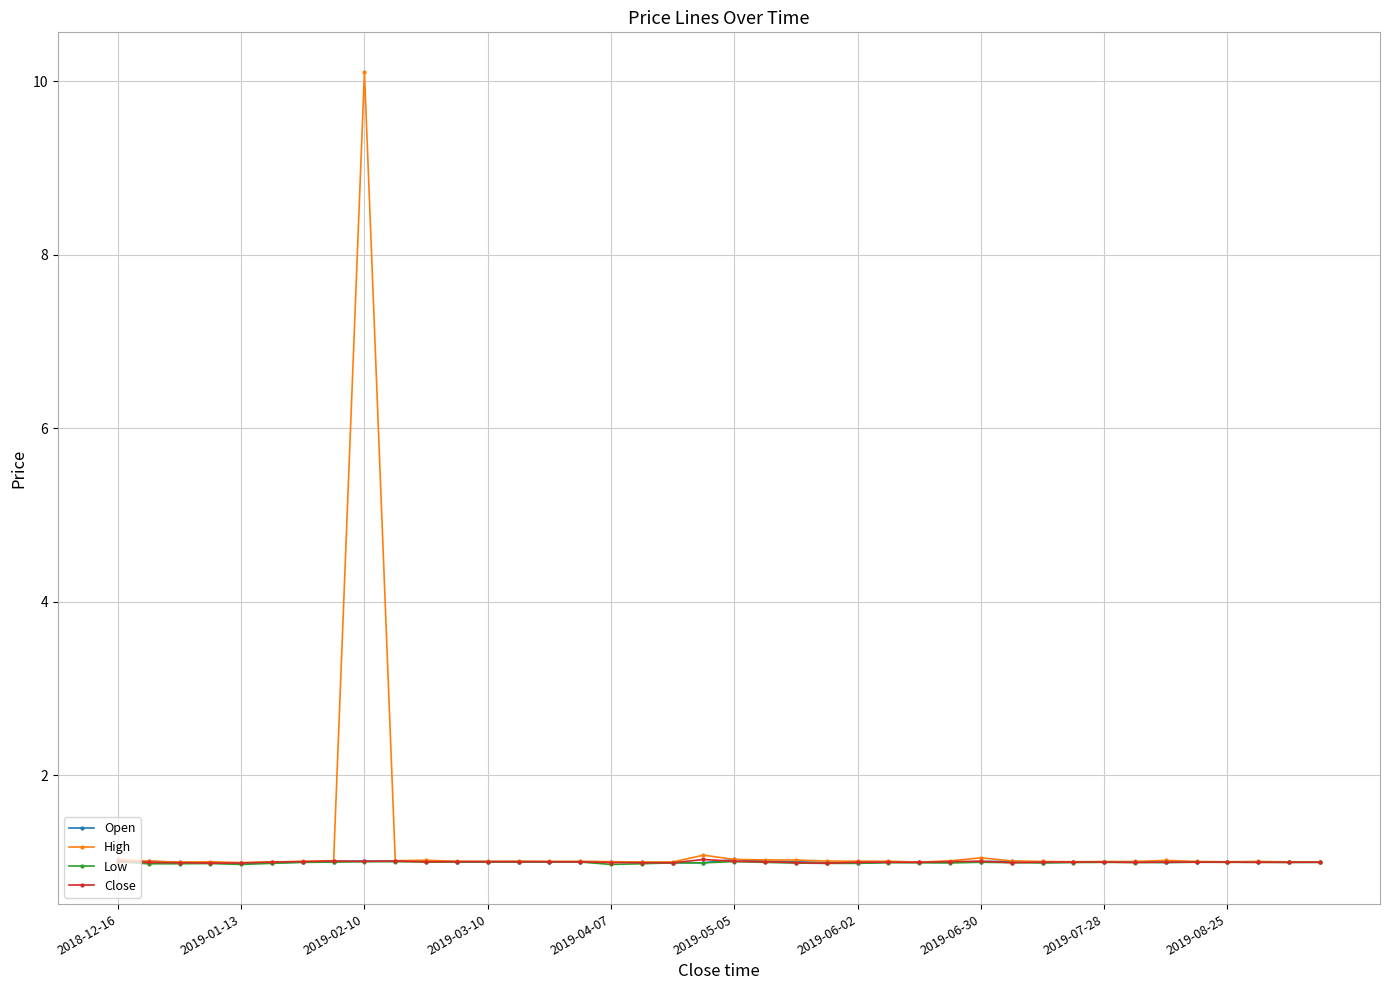

What is the value of the High point at the 3rd from the left?

1.0